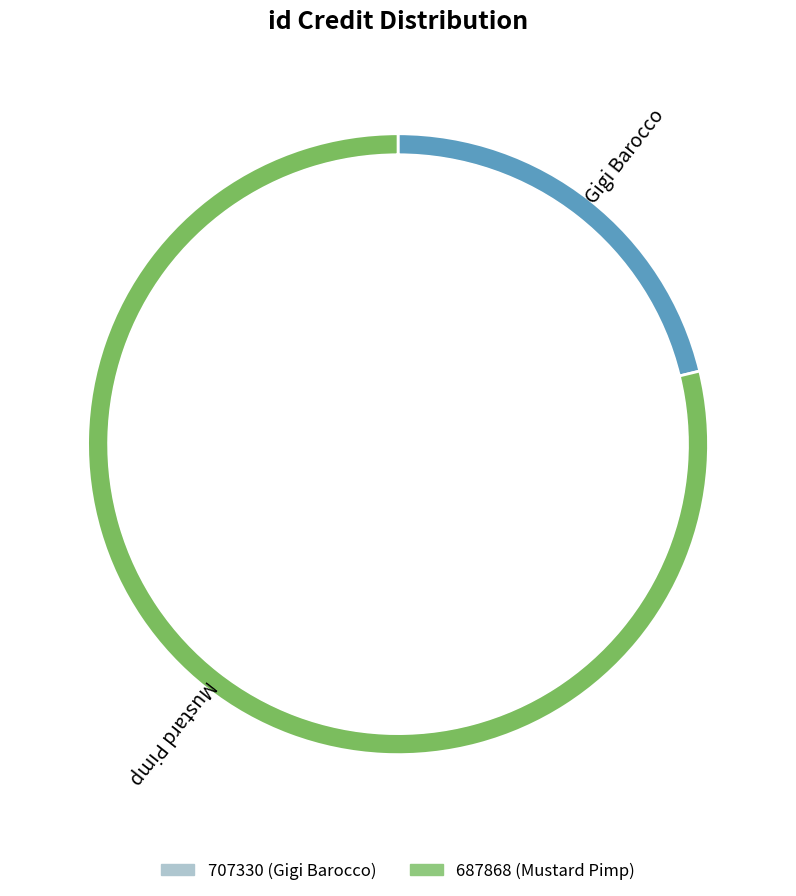

To the nearest percent, what is the combined percentage of 707330 and 687868?

100%